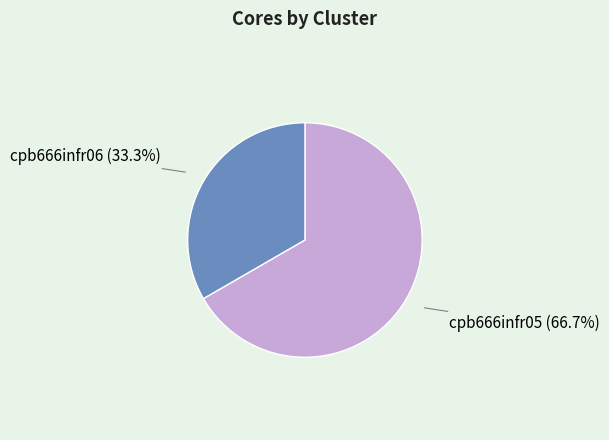

Is the sum of cpb666infr06 and cpb666infr05 greater than half?

Yes